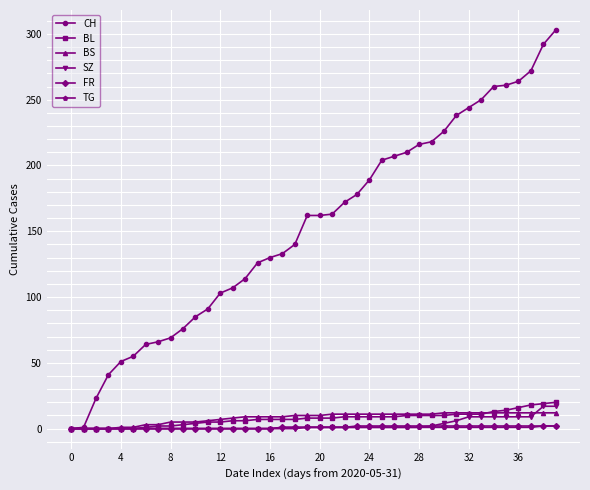

Which series has the largest total across all categories?

CH